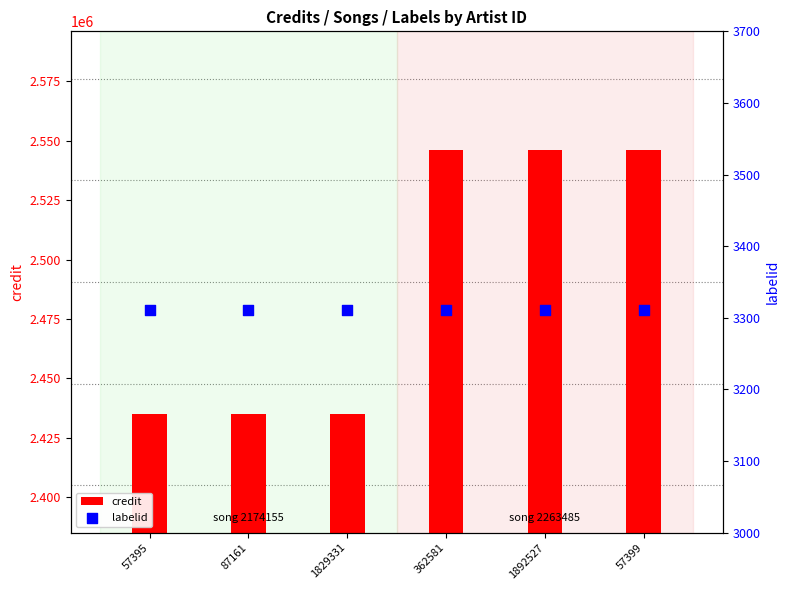

Which series has the largest Y range (max minus min)?

credit